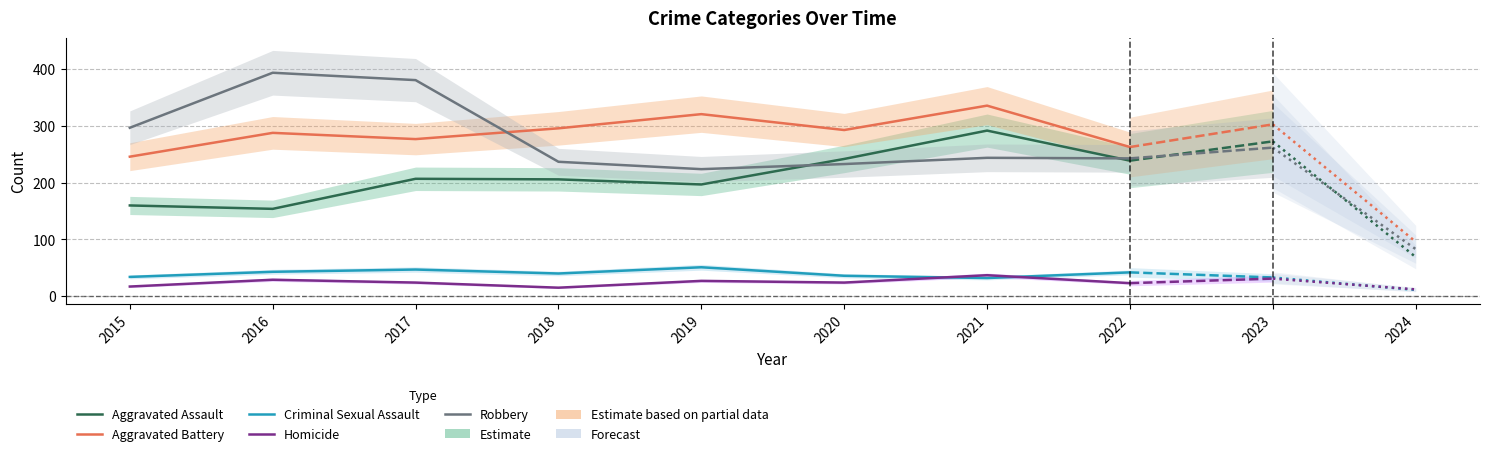

Which series changed the most between 2018 and 2019?

Aggravated Battery